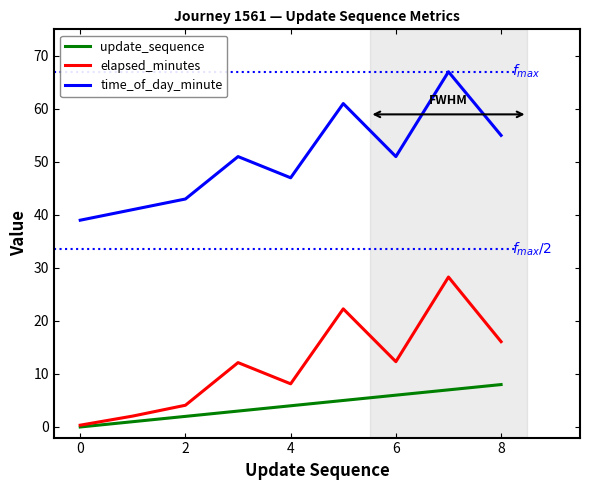

Rank the series by their maximum value, from highest to lowest.

time_of_day_minute, elapsed_minutes, update_sequence